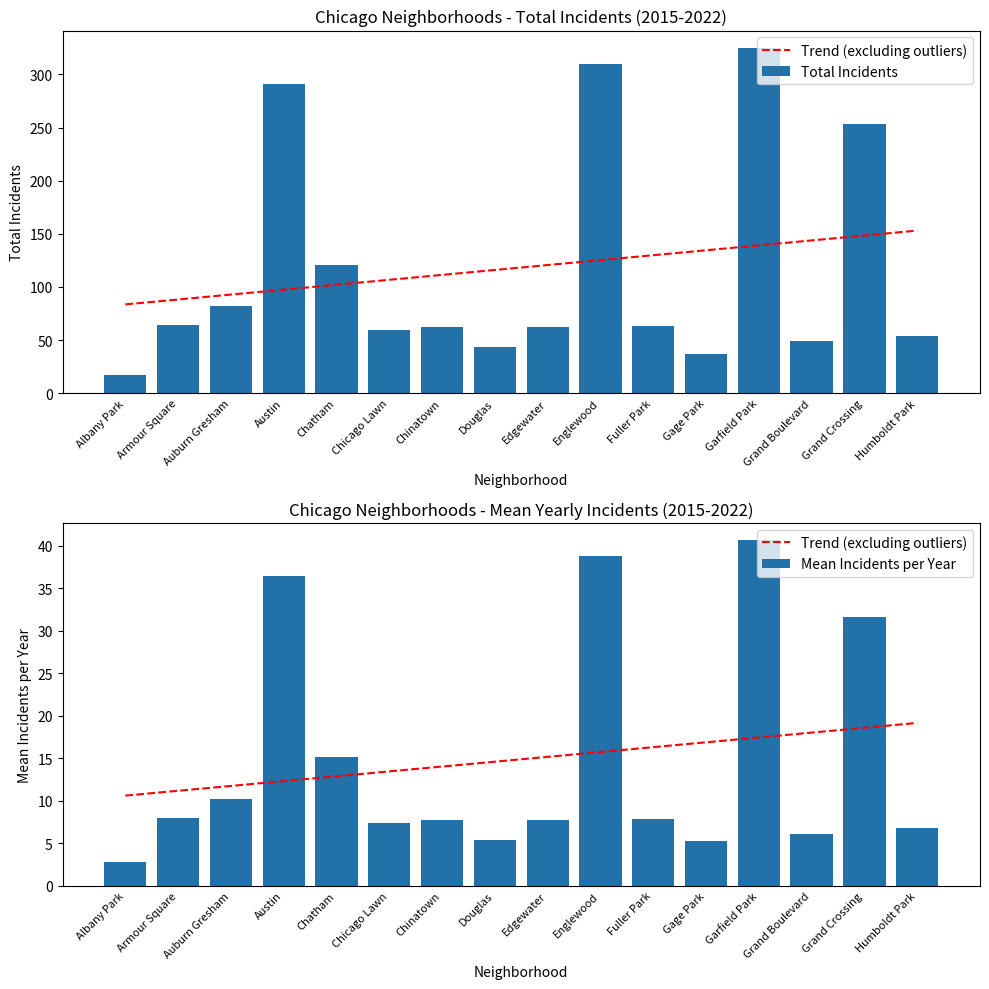

Rank the categories by Trend (excluding outliers) value from highest to lowest.

Humboldt Park, Grand Crossing, Grand Boulevard, Garfield Park, Gage Park, Fuller Park, Englewood, Edgewater, Douglas, Chinatown, Chicago Lawn, Chatham, Austin, Auburn Gresham, Armour Square, Albany Park